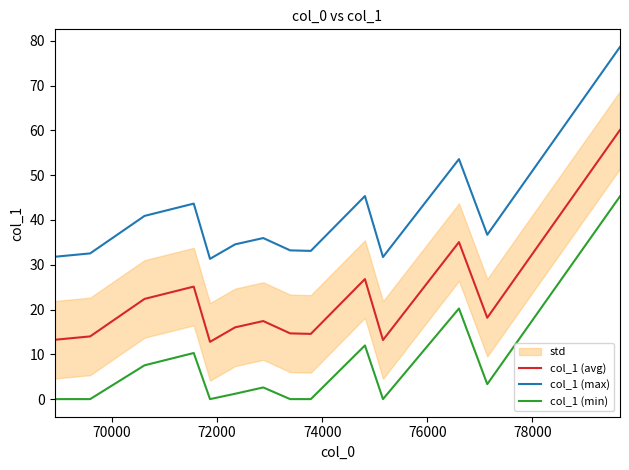

Reading left to right, transcribe all the data shown in this chart.

col_1 (avg): 13.2	14.0	22.4	25.1	12.8	16.0	17.4	14.7	14.6	26.8	13.2	35.1	18.2	60.1
col_1 (max): 31.8	32.5	40.9	43.6	31.3	34.5	36.0	33.2	33.1	45.3	31.7	53.6	36.7	78.6
col_1 (min): 0.0	0.0	7.5	10.3	0.0	1.2	2.6	0.0	0.0	12.0	0.0	20.2	3.3	45.3